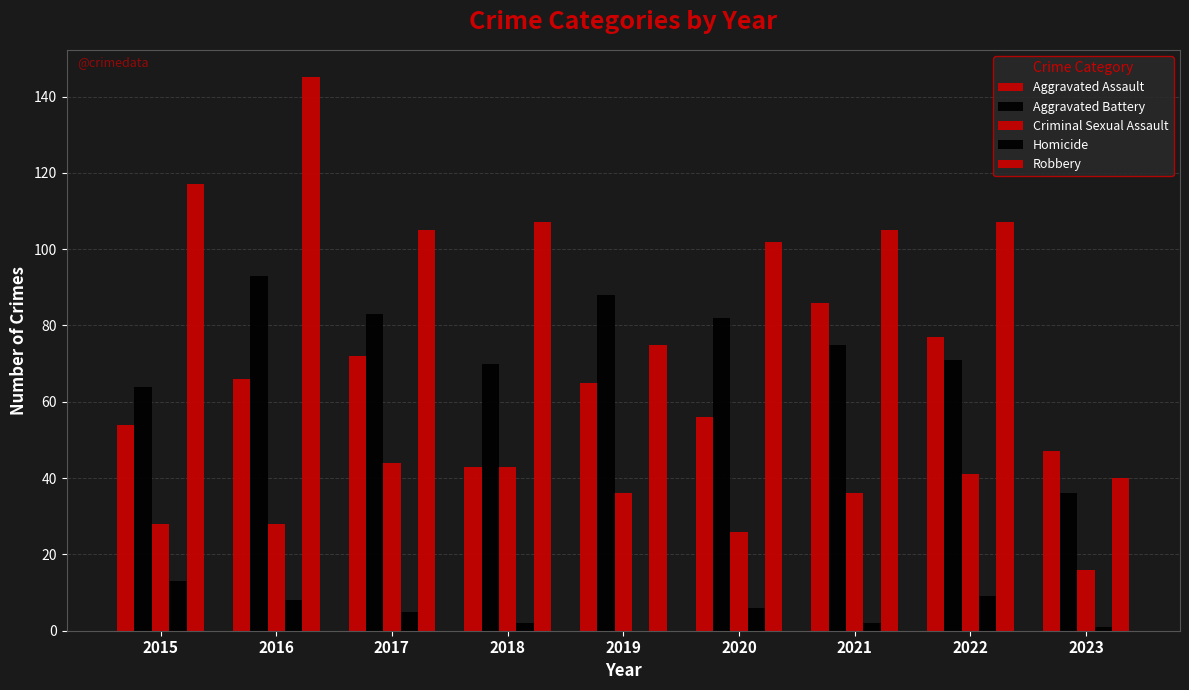

What is the sum of the Criminal Sexual Assault values at 2016 and 2017?

72